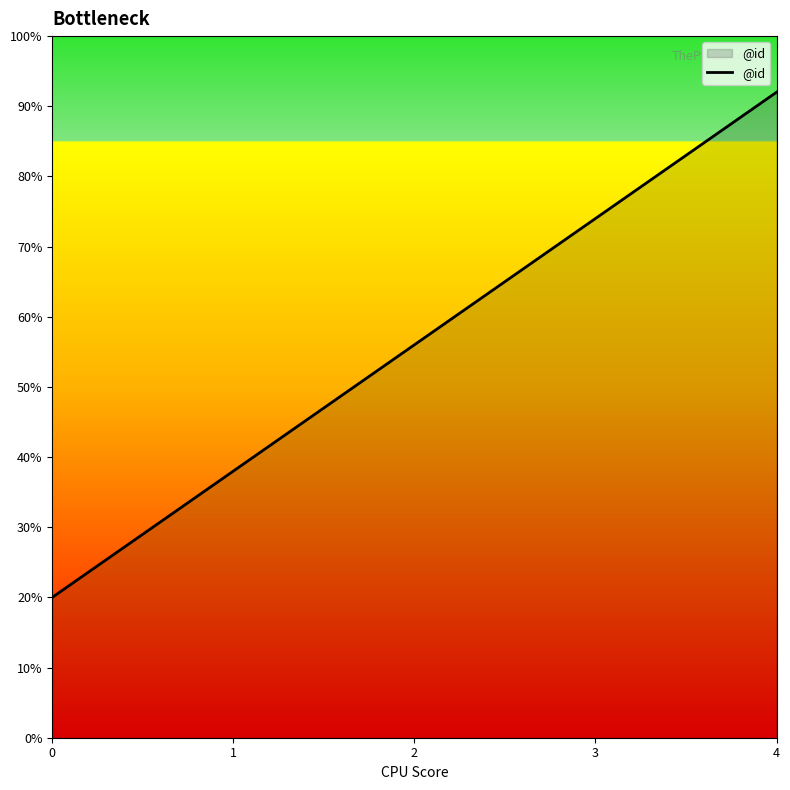

Is this an area chart (filled region under the line)?

Yes